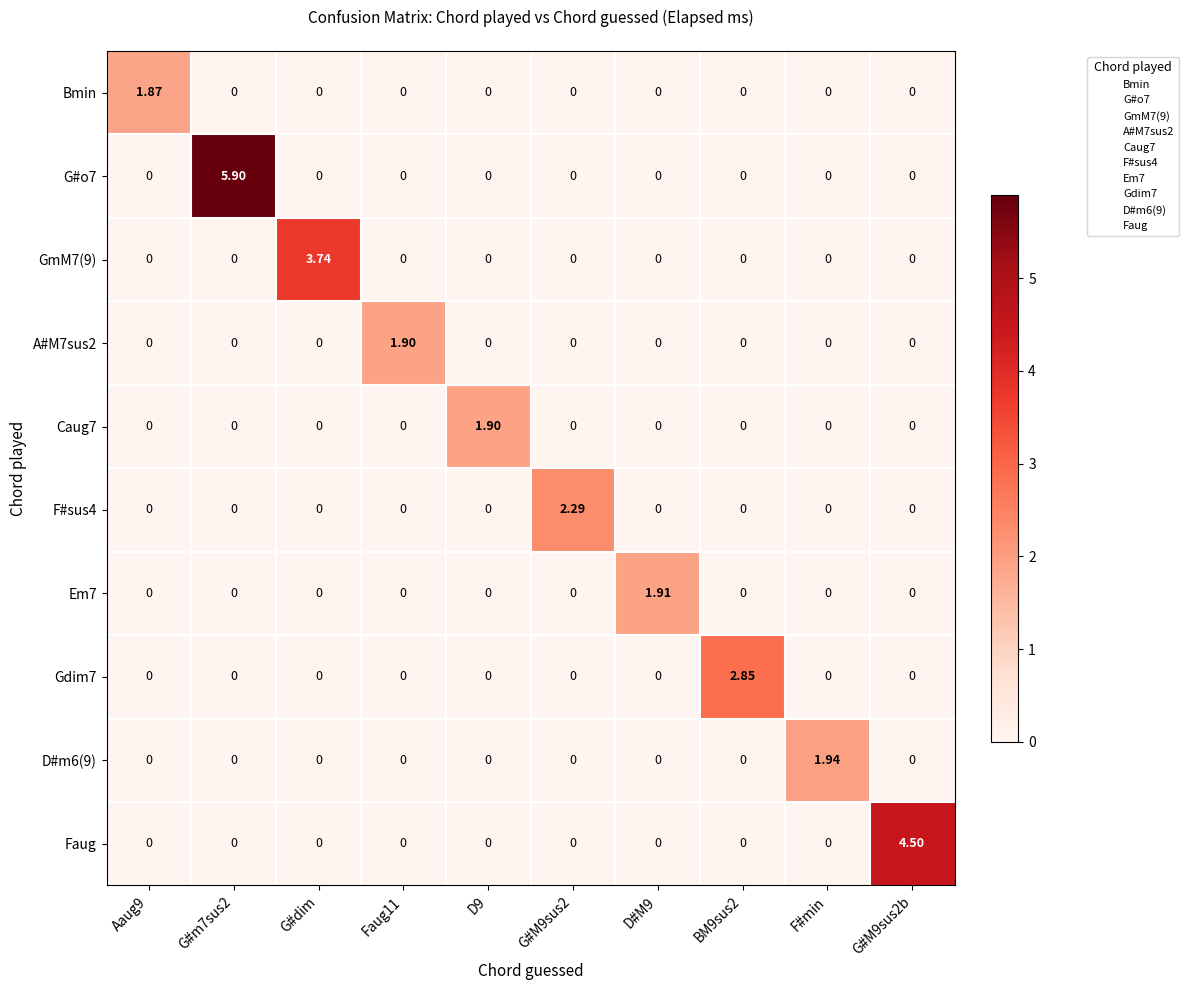

Which series changed the most between BM9sus2 and F#min?

Gdim7